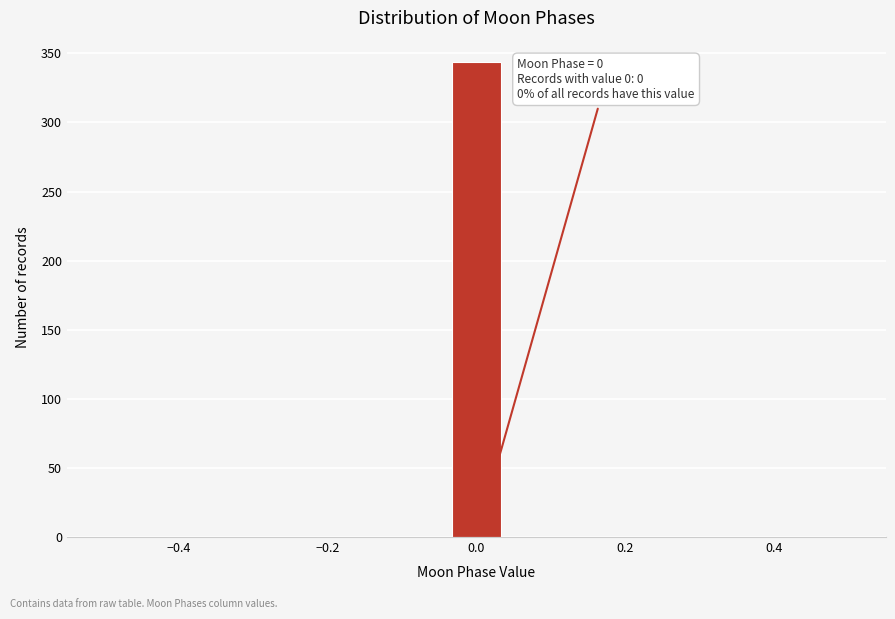

Read against the x-axis, roughly where is the centre of the tallest bar?

0.00